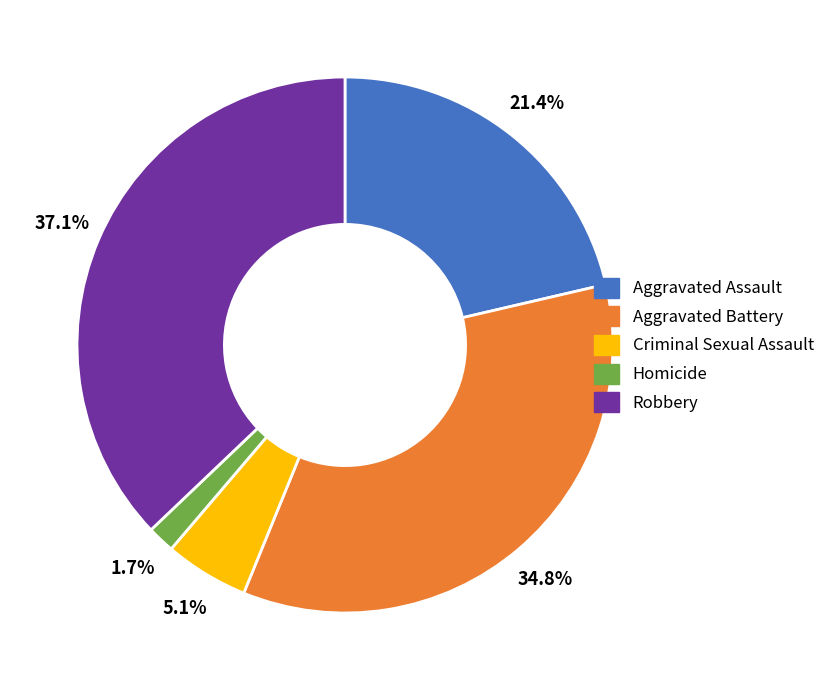

What percentage do Criminal Sexual Assault and Robbery together represent?

42.2%